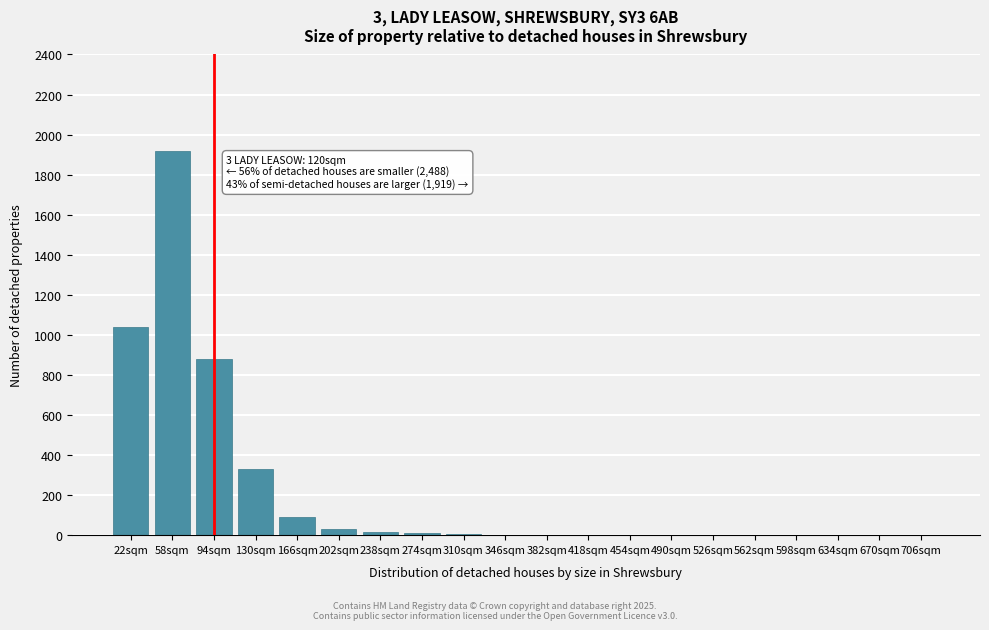

Which label corresponds to the largest value in the chart?

58sqm